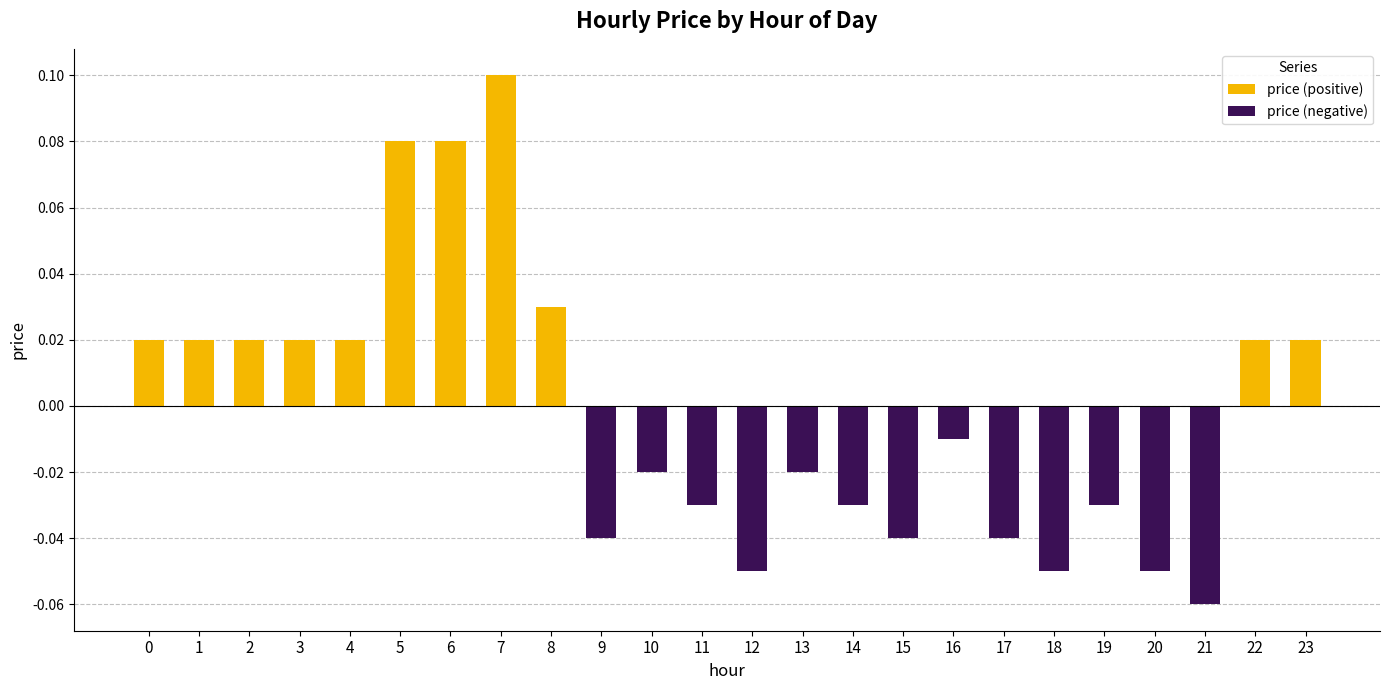

What is the greatest value displayed?

0.1